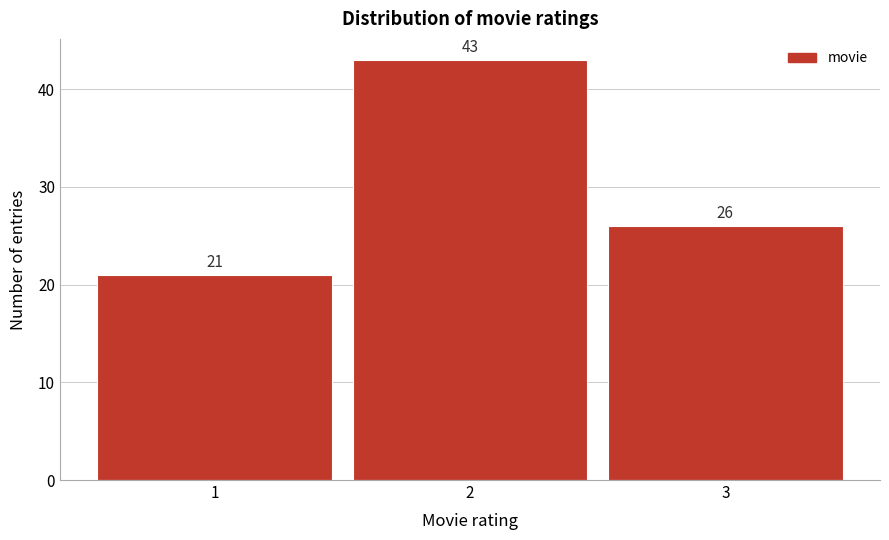

Reading left to right, transcribe this chart: for each bar, give the range it covers on the x-axis and its height.

0.5 to 1.5: 21
1.5 to 2.5: 43
2.5 to 3.5: 26